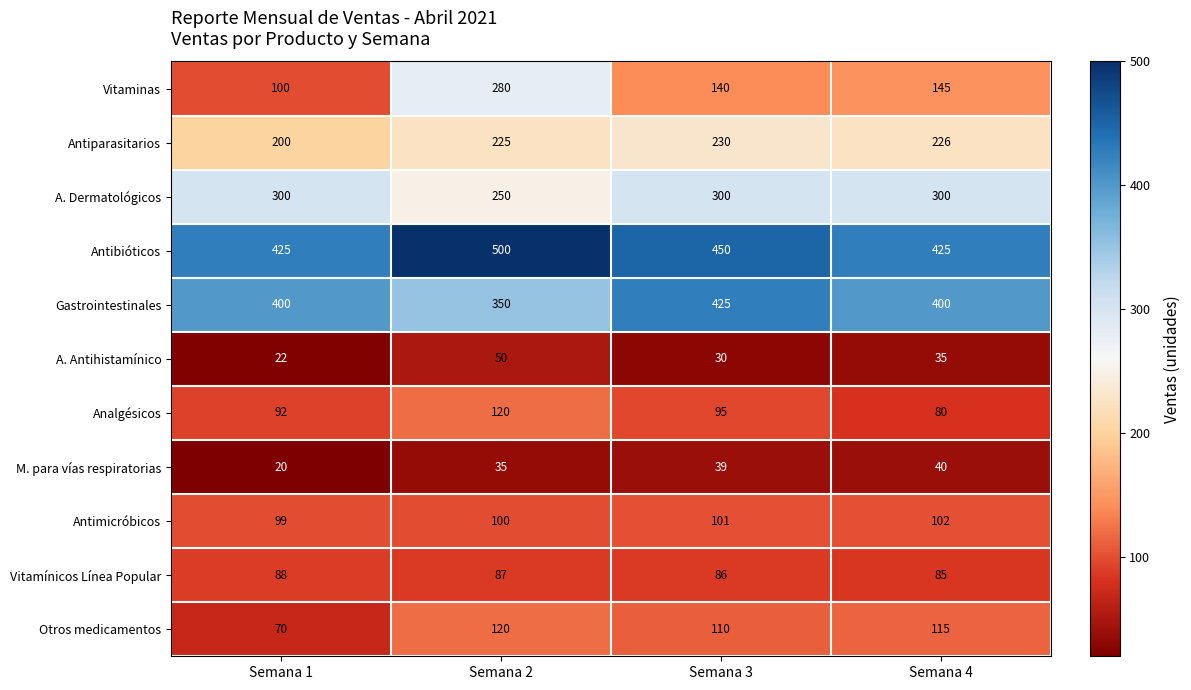

True or false: Otros medicamentos has a value of 115 at Semana 4.

True